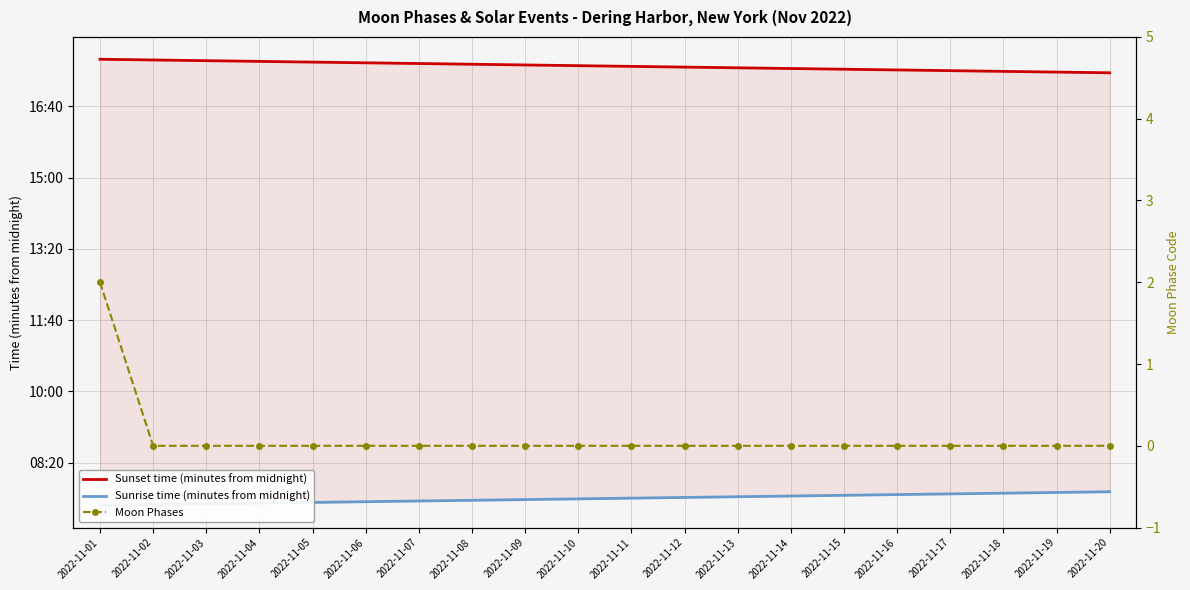

What is the minimum value for Sunset time (minutes from midnight)?

1047